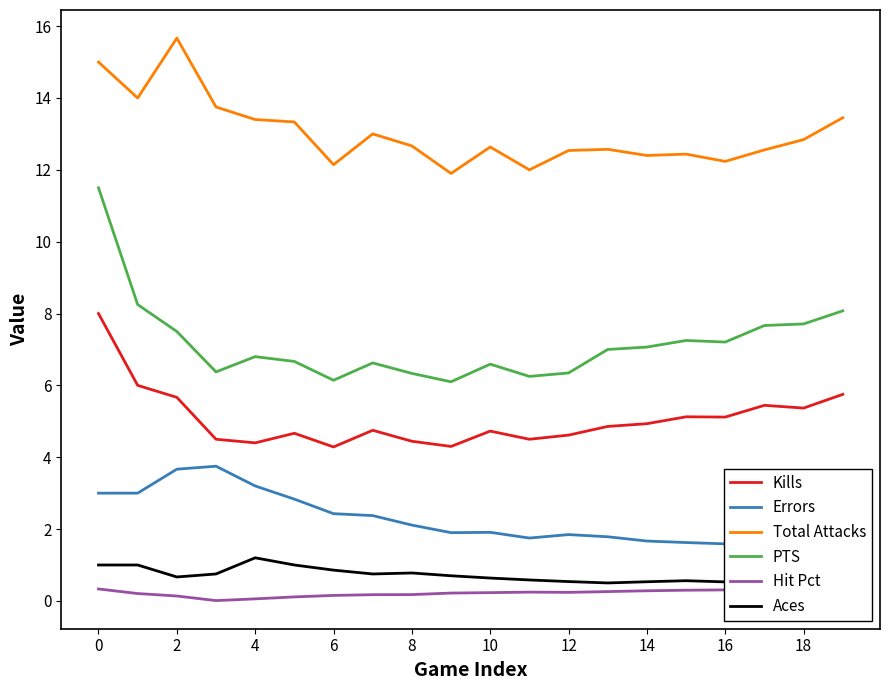

What is the maximum value for Kills?

8.0